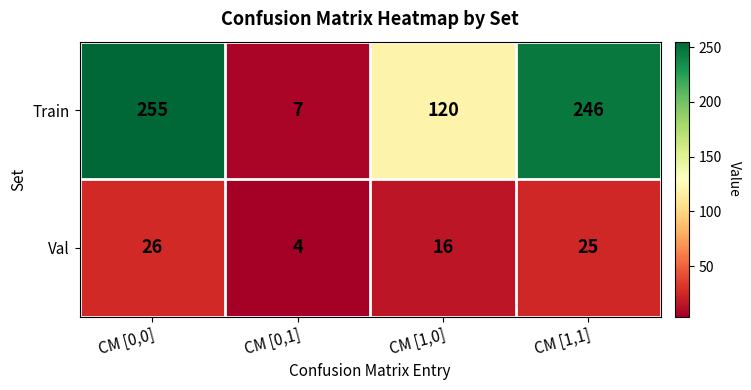

Rank the series by their average value, from highest to lowest.

Train, Val